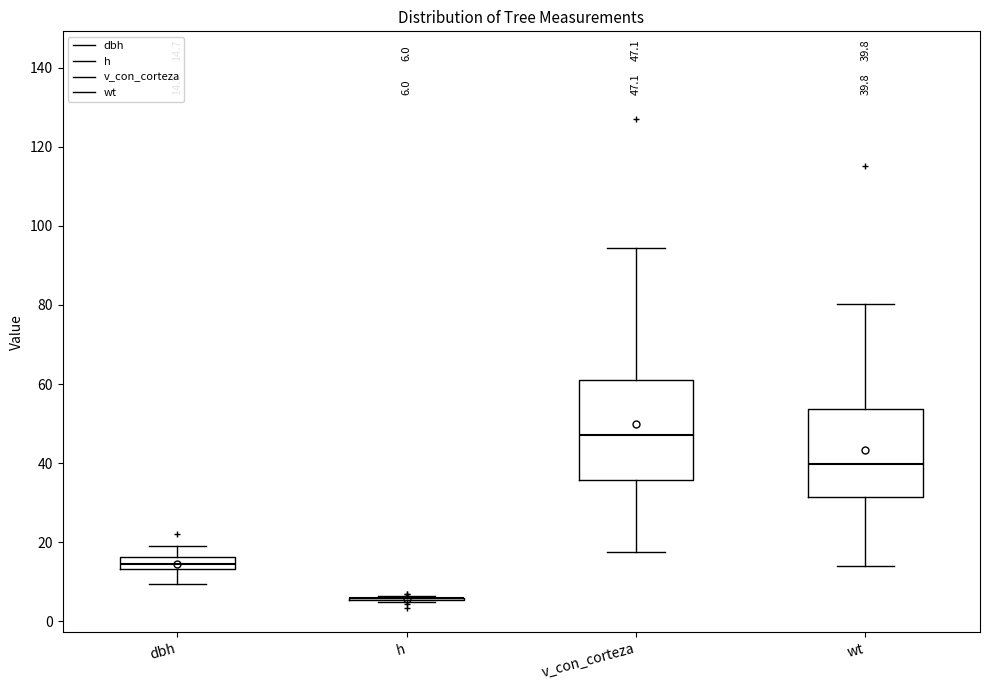

Which box is the tallest, from its lower edge to its upper edge?

v_con_corteza